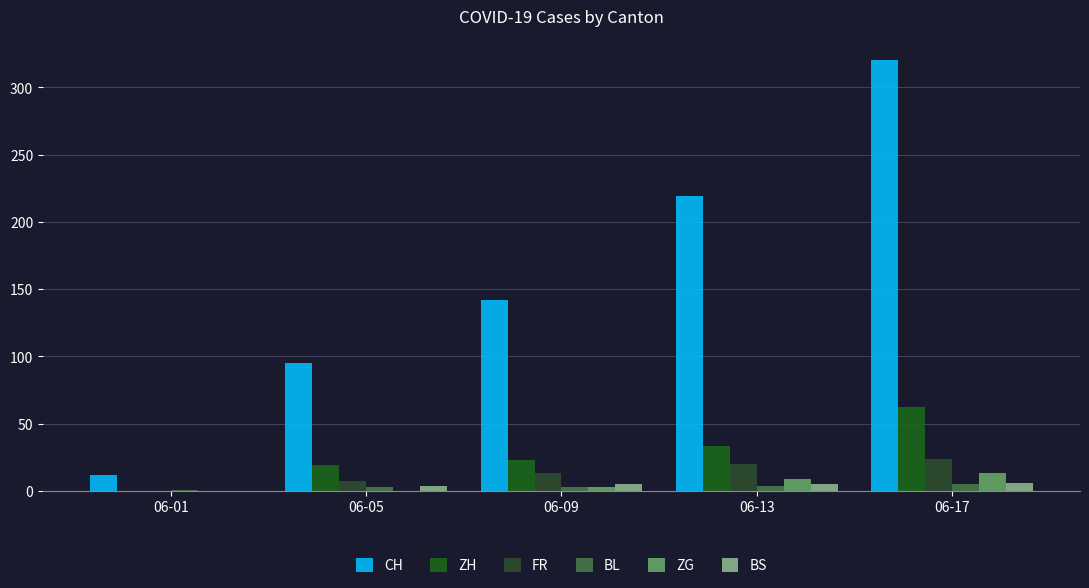

Between 06-09 and 06-17, which series saw the biggest shift?

CH